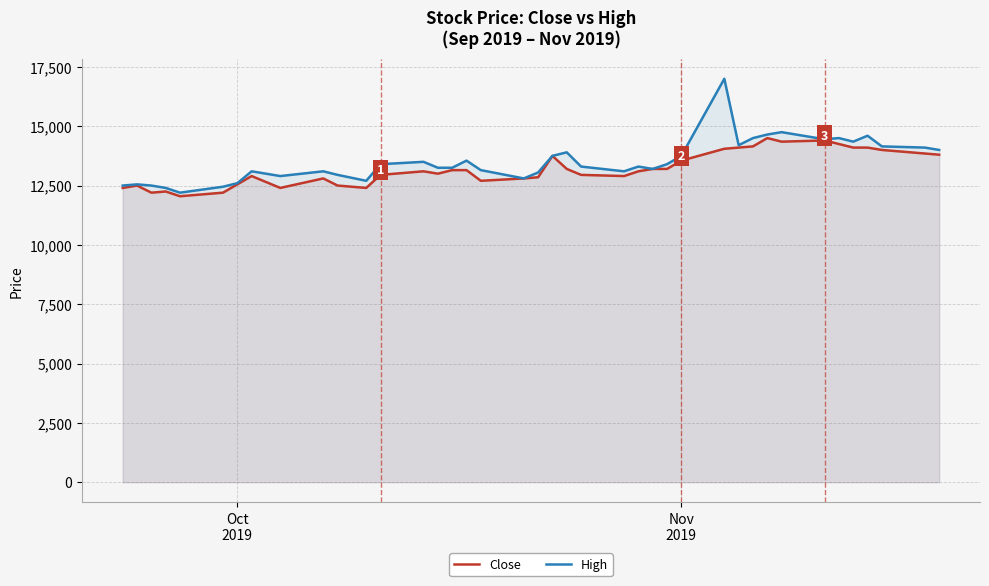

True or false: Close and High intersect in this chart.

False